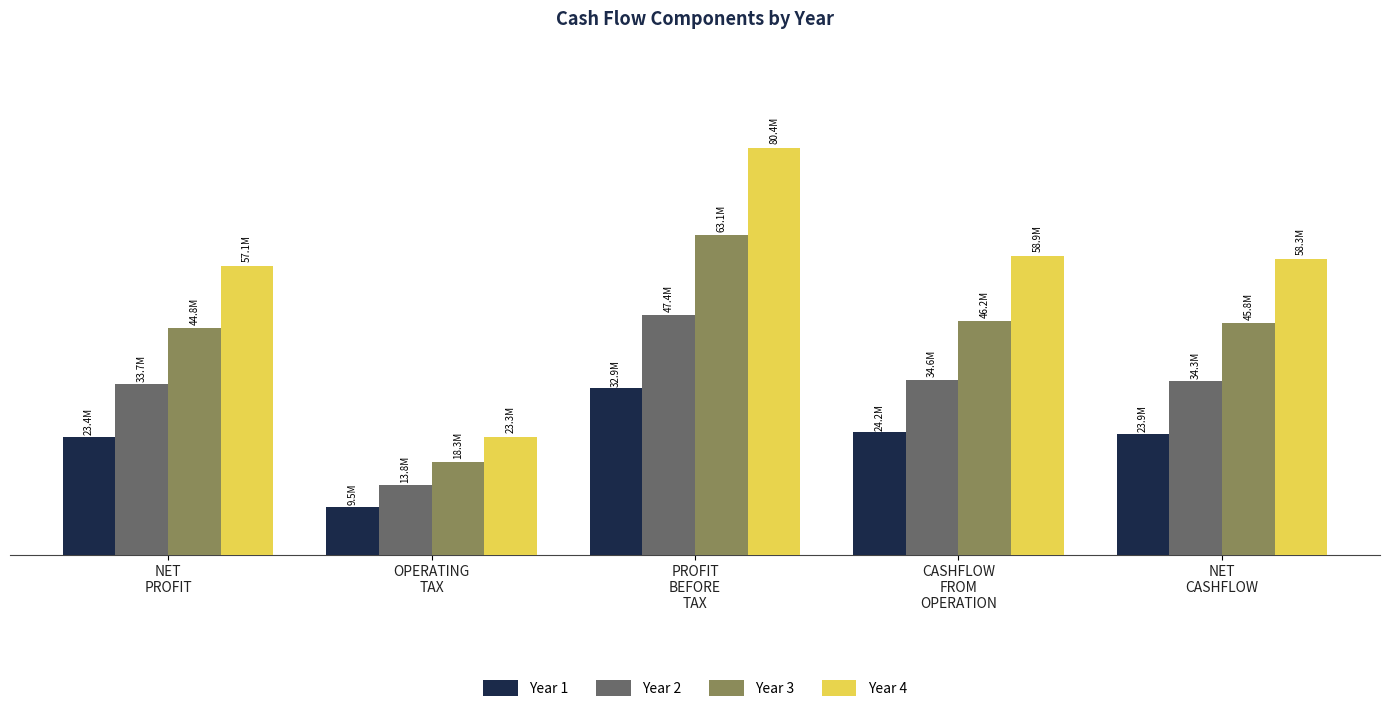

Which has a higher value, NET
CASHFLOW or NET
PROFIT?

NET
CASHFLOW